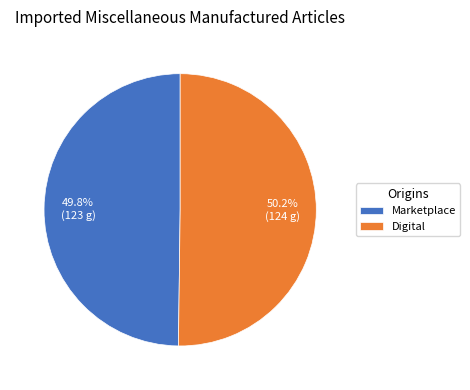

What percentage do Marketplace and Digital together represent?

100.0%